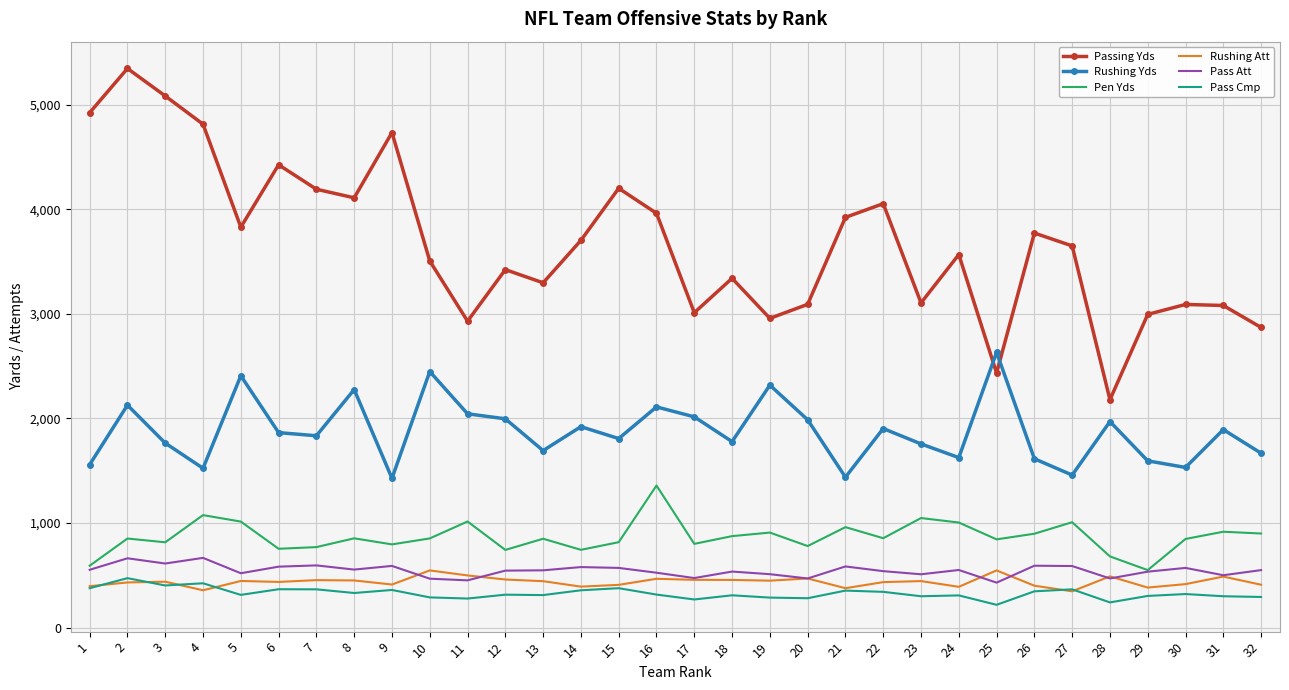

Which series has the largest total across all categories?

Passing Yds